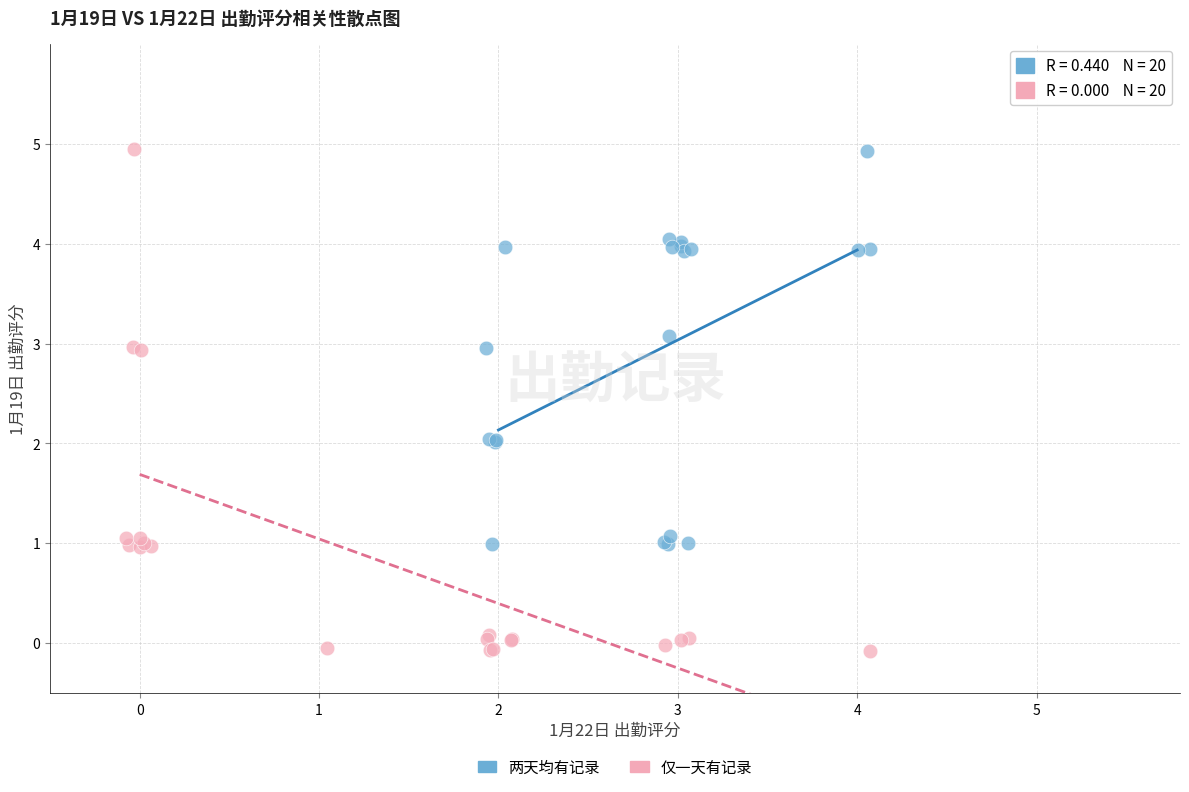

What are all the series names shown in the legend?

两天均有记录, 仅一天有记录